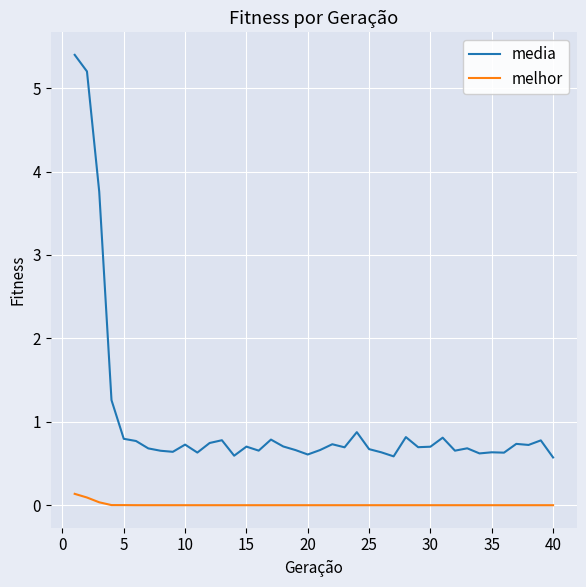

Does the chart have visible grid lines?

Yes